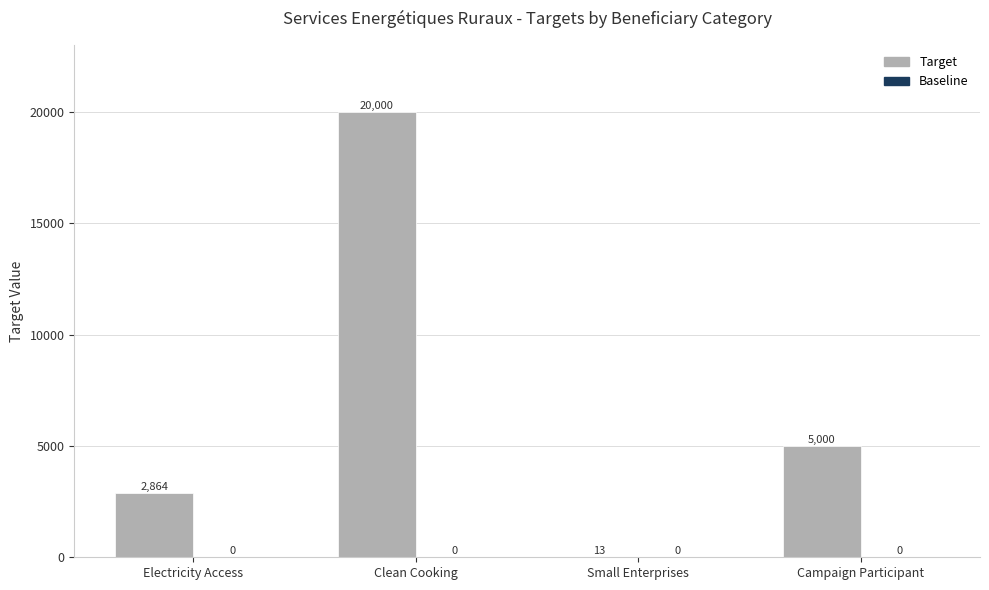

Where does the data first go above 5000?

Clean Cooking